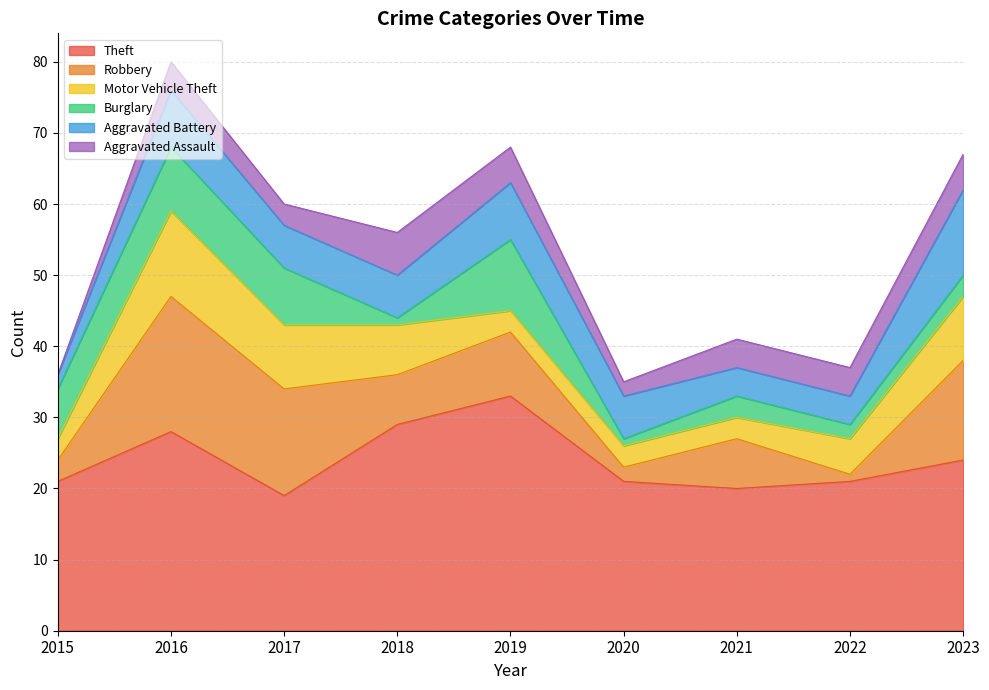

True or false: Aggravated Battery has more than 1 interior local peaks.

True